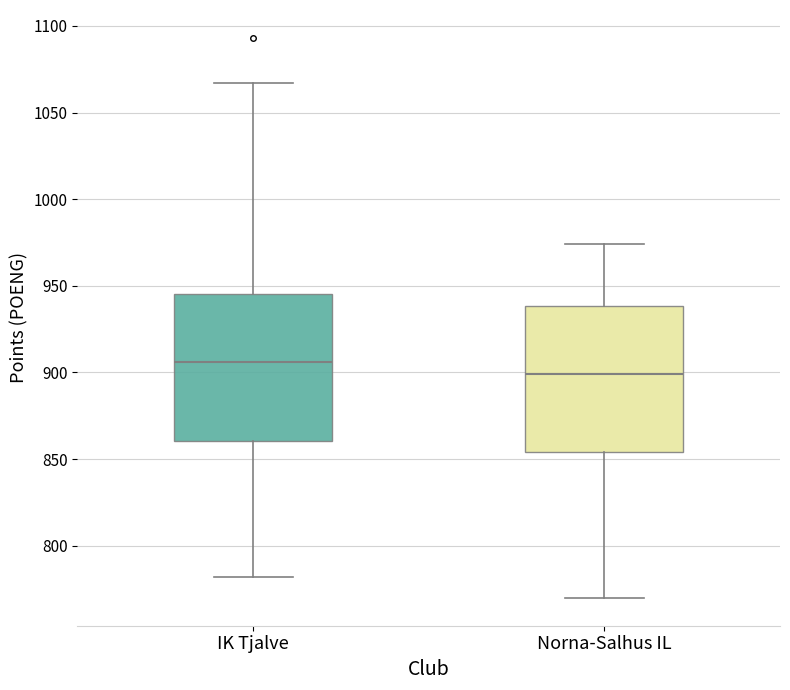

Reading left to right, transcribe this box plot: for each box, give where its median line is, the range the box spans, and where its two whiskers end, as read against the y-axis. The values are not printed on the chart, so give them approximately, as read against the axis.

IK Tjalve: median 905, box 860 to 945, whiskers 780 to 1065
Norna-Salhus IL: median 900, box 855 to 940, whiskers 770 to 975